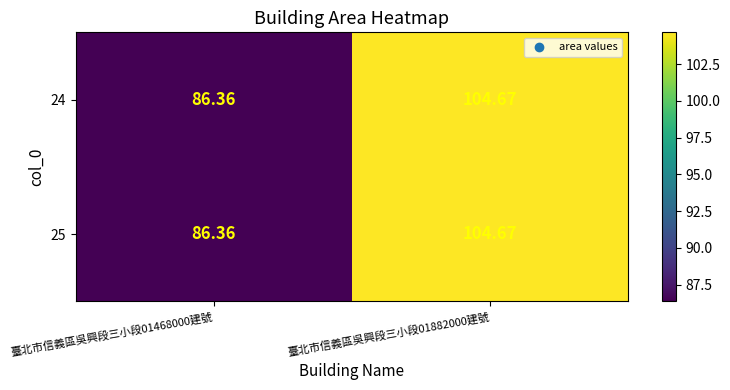

Is the value of 24 at 臺北市信義區吳興段三小段01468000建號 greater than the value of 25 at 臺北市信義區吳興段三小段01882000建號?

No